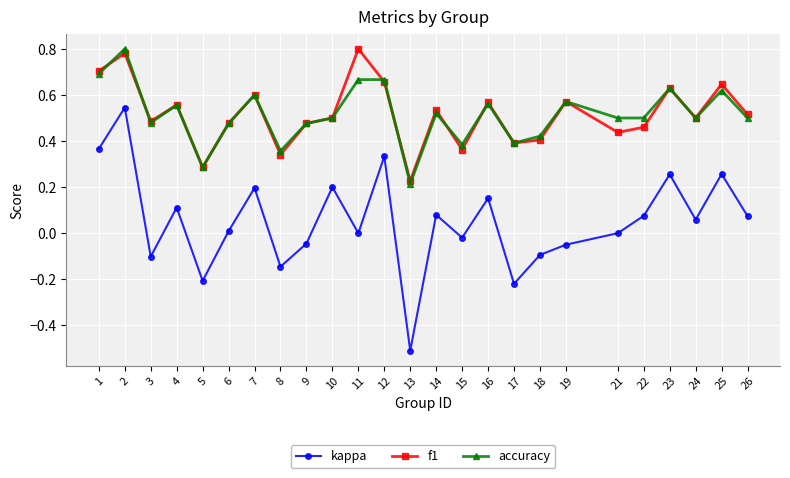

Is it true that kappa equals 0.4 at 11?

False